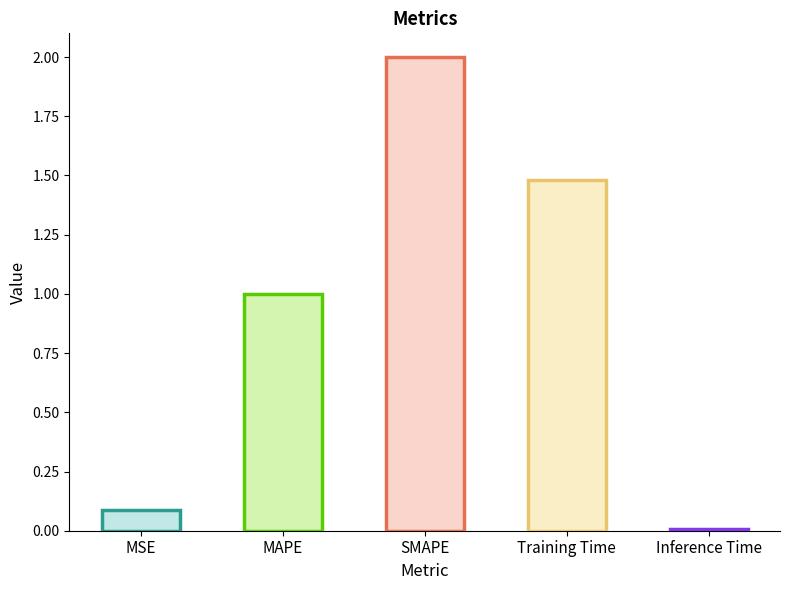

Reading left to right, extract all data points from this chart.

MSE=0.1	MAPE=1.0	SMAPE=2.0	Training Time=1.5	Inference Time=0.0